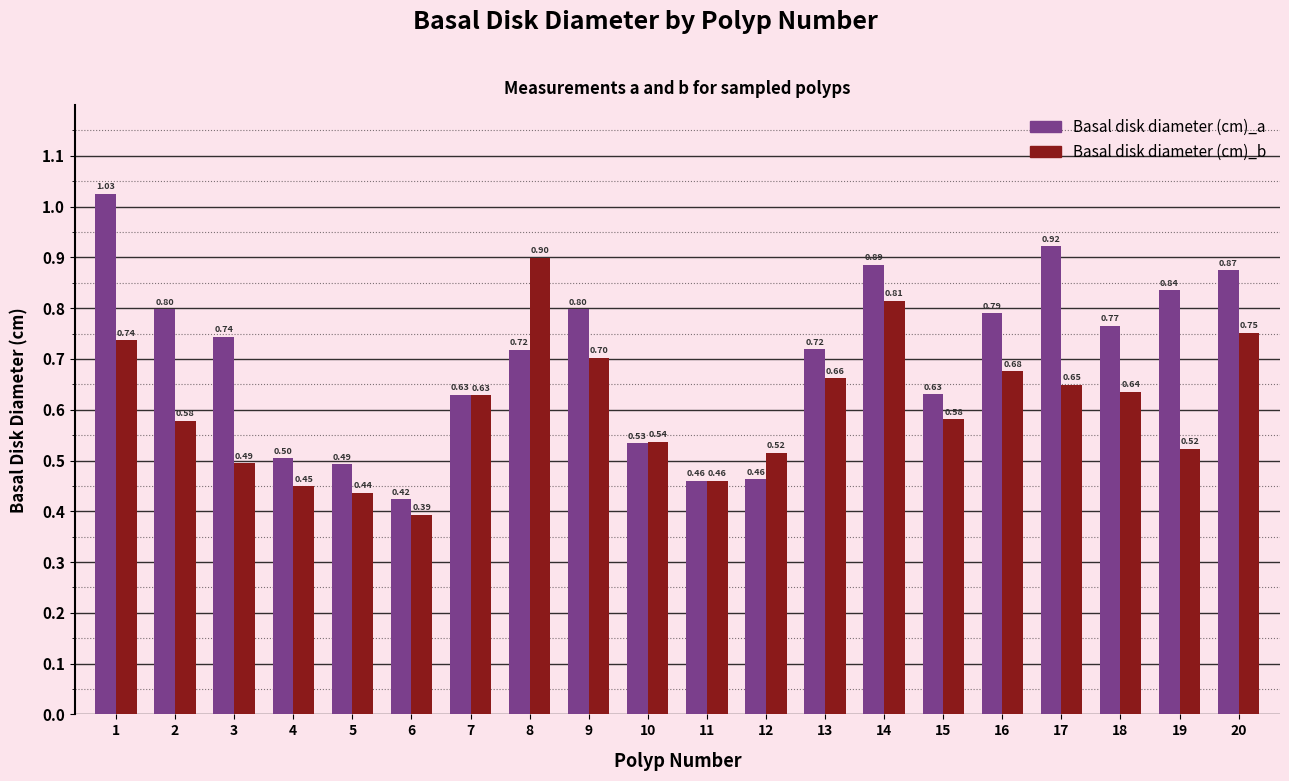

At which category is the sum across all series the highest?

1